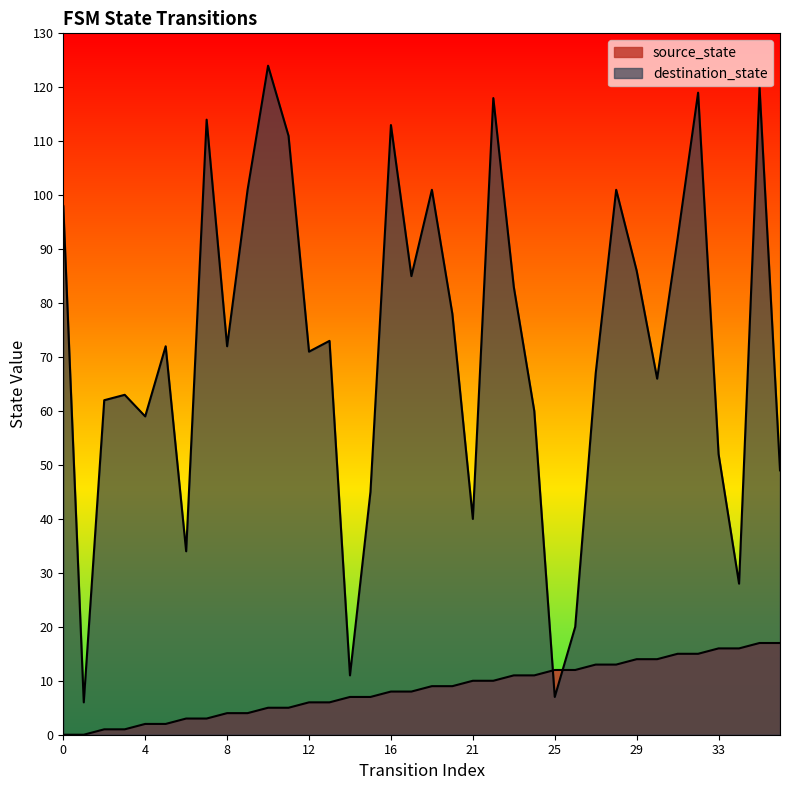

List the labels in order of source_state value, smallest first.

0, 1, 2, 3, 4, 5, 6, 7, 8, 9, 10, 11, 12, 13, 14, 15, 16, 17, 19, 20, 21, 22, 23, 24, 25, 26, 27, 28, 29, 30, 31, 32, 33, 34, 35, 36